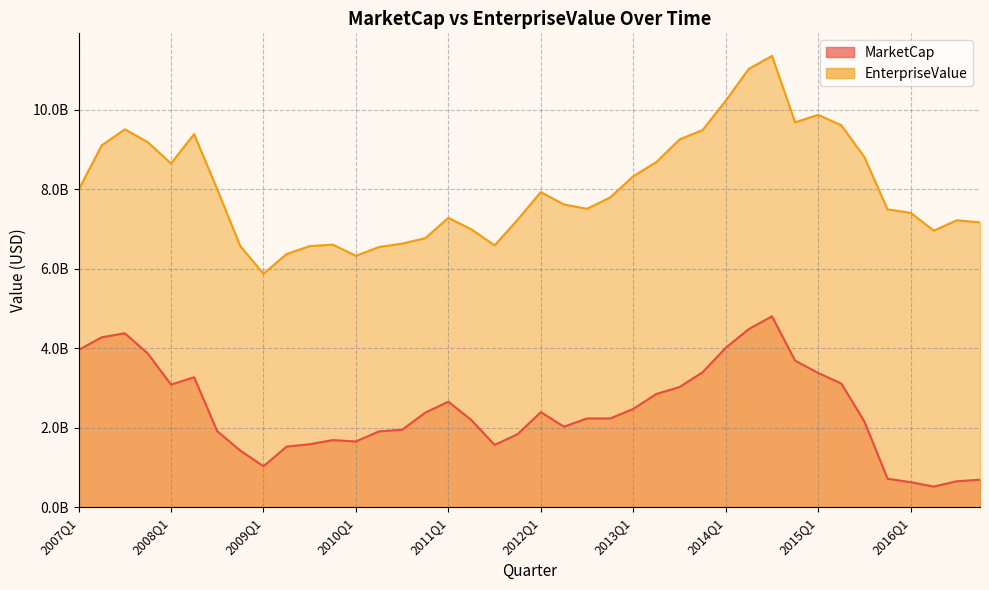

At which category does the chart reach its minimum across all series?

2016Q2